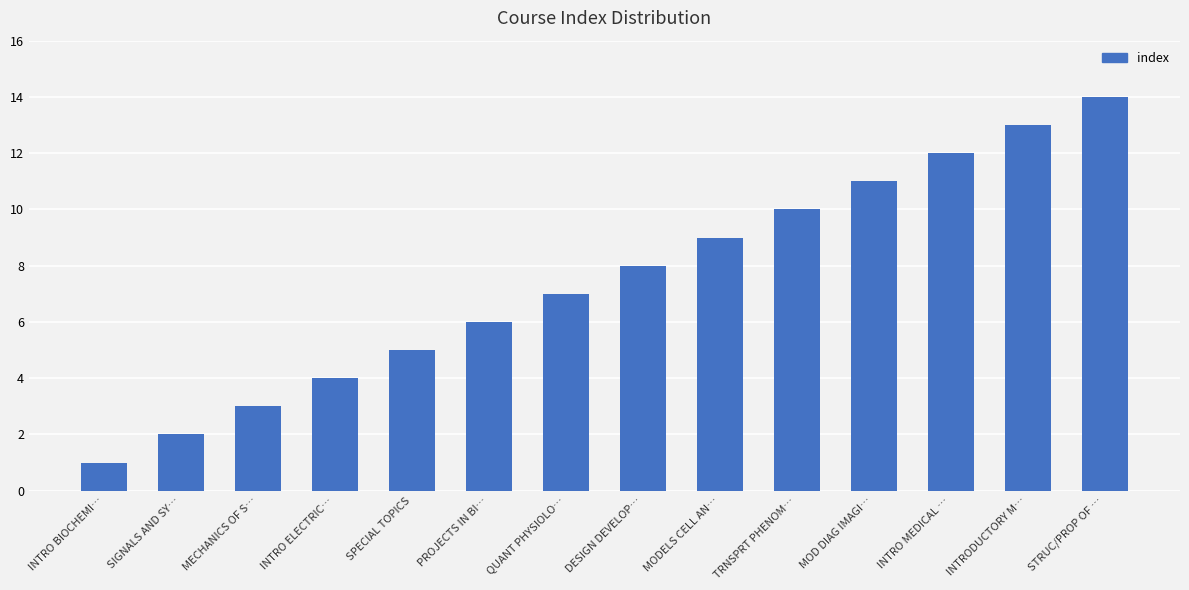

Reading right to left, extract all data points from this chart.

14	13	12	11	10	9	8	7	6	5	4	3	2	1